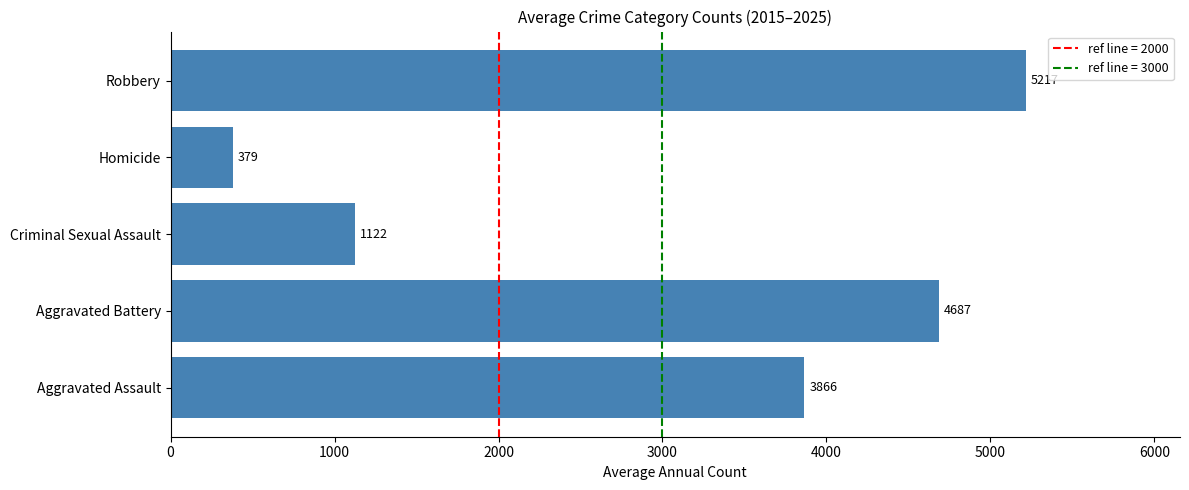

The value at Criminal Sexual Assault is 484.3. True or false?

False